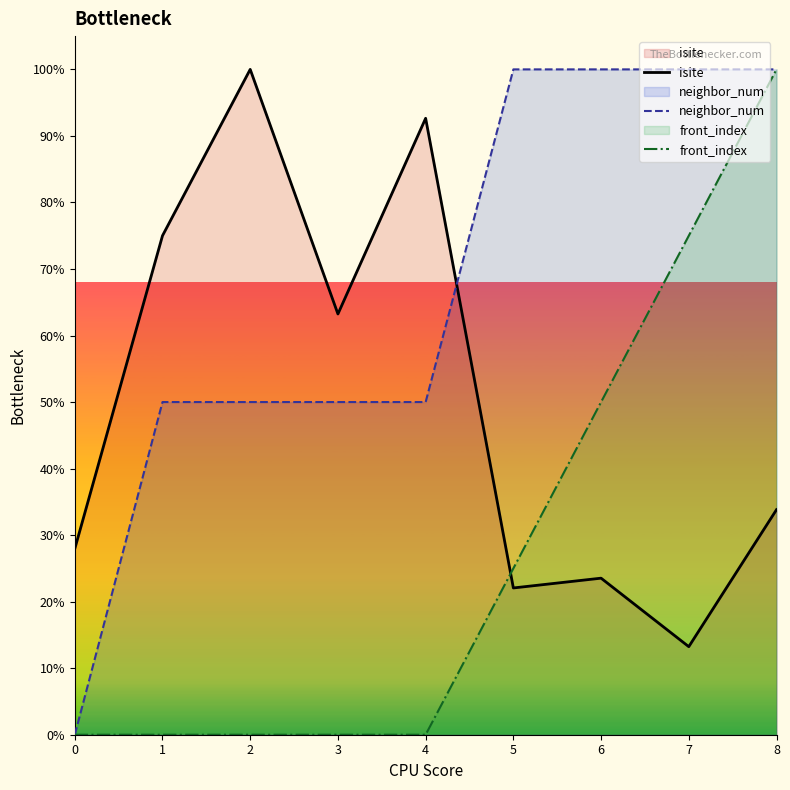

List the labels in order of neighbor_num value, smallest first.

0, 1, 2, 3, 4, 5, 6, 7, 8